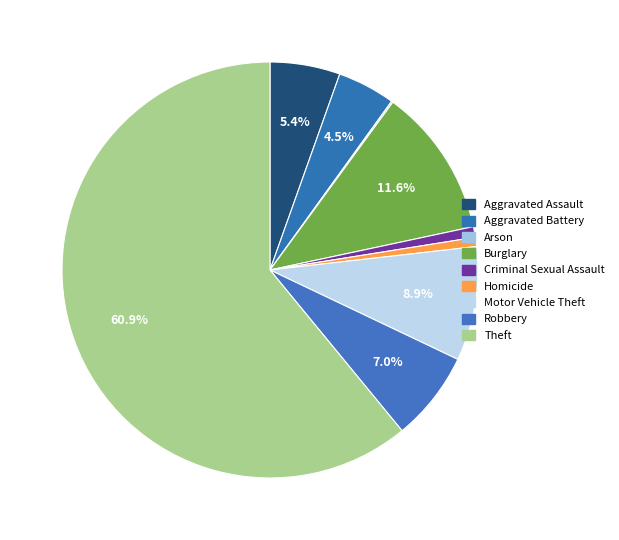

To the nearest percent, what is the average slice percentage?

11%